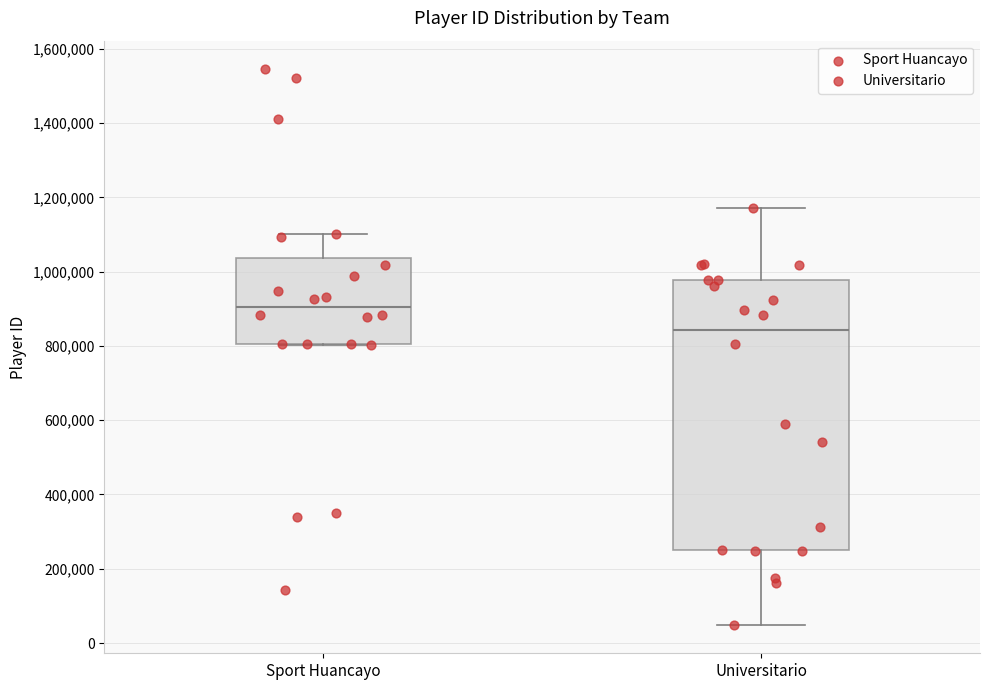

Reading left to right, read every box against the y-axis: the position of its median line, the range the box covers, and the ends of its whiskers. The values are not printed on the chart, so give them approximately, as read against the axis.

Sport Huancayo: median 900000, box 800000 to 1040000, whiskers 800000 to 1100000
Universitario: median 840000, box 240000 to 980000, whiskers 40000 to 1180000